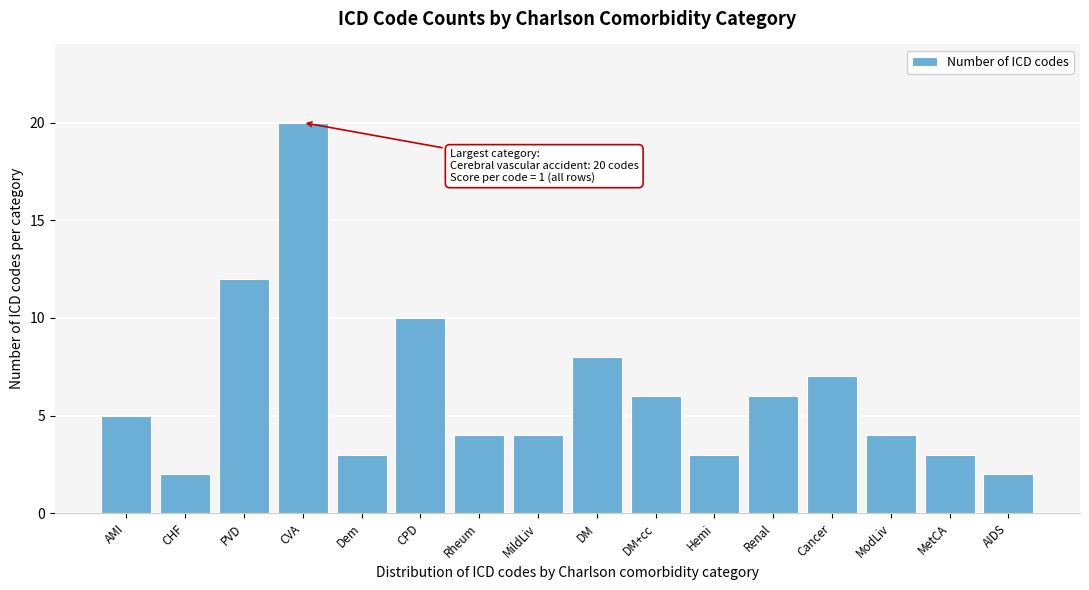

Reading left to right, transcribe all the data shown in this chart.

AMI=5	CHF=2	PVD=12	CVA=20	Dem=3	CPD=10	Rheum=4	MildLiv=4	DM=8	DM+cc=6	Hemi=3	Renal=6	Cancer=7	ModLiv=4	MetCA=3	AIDS=2